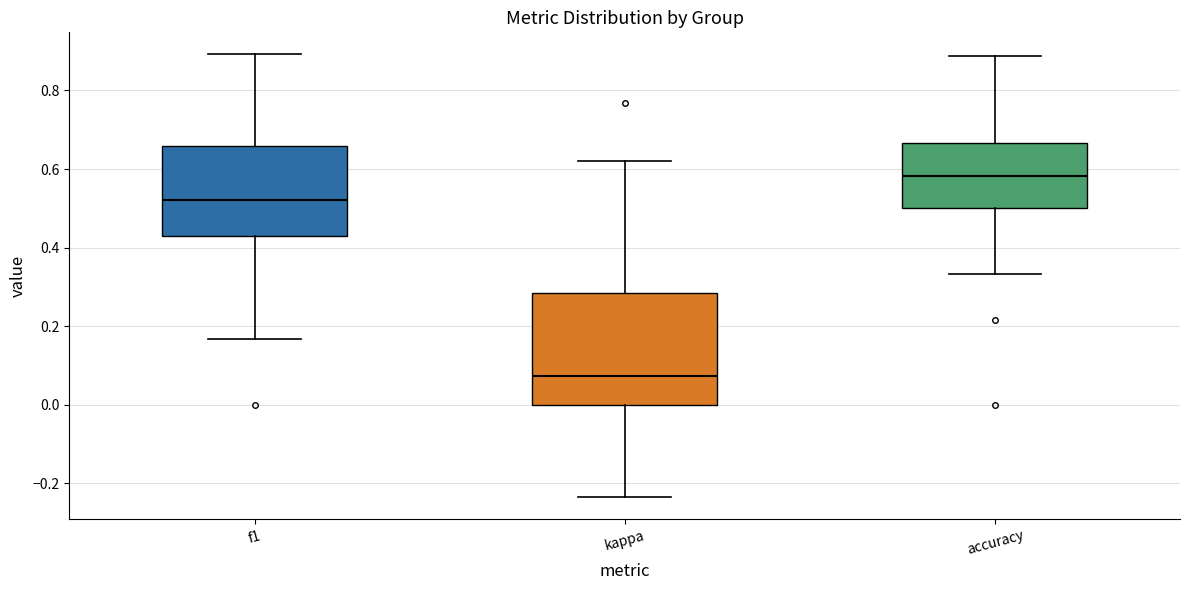

Where does the median line of the box for accuracy sit on the y-axis? The values are not printed on the chart, so give them approximately, as read against the axis.

0.58